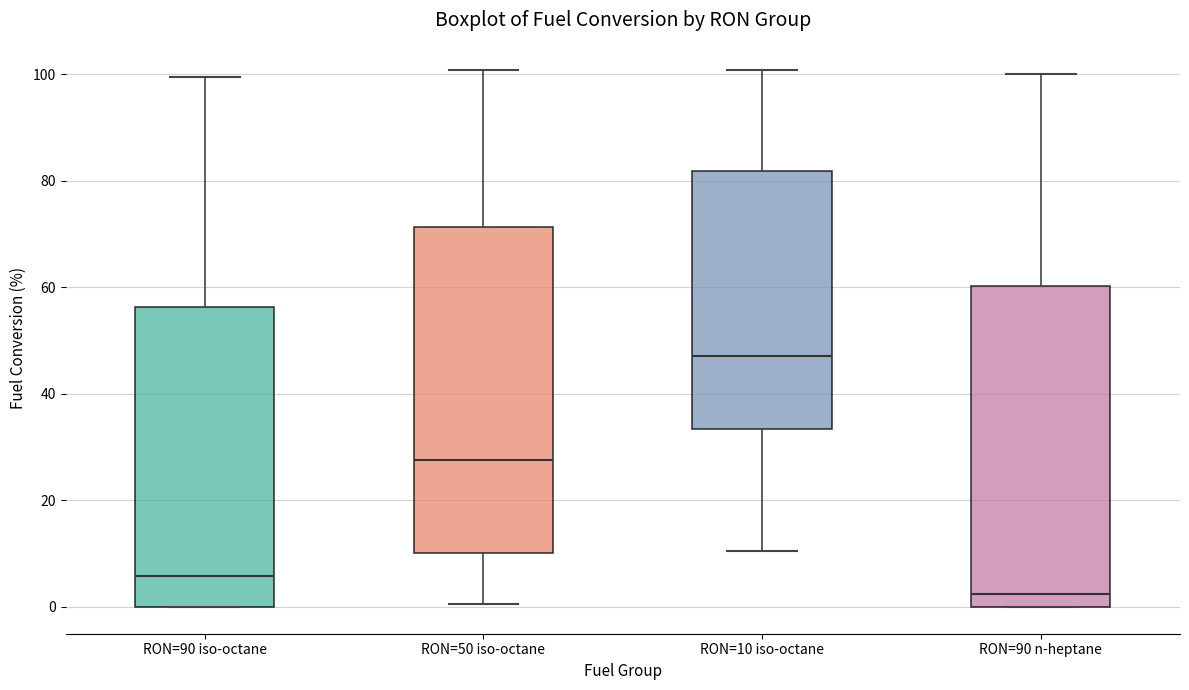

Where is the lower edge of the box for RON=90 iso-octane on the y-axis? The values are not printed on the chart, so give them approximately, as read against the axis.

0